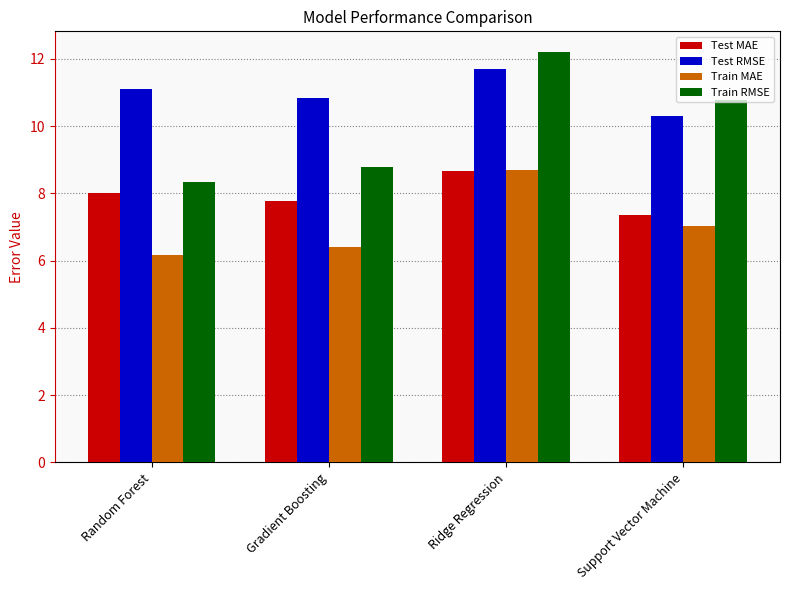

What is the label of the 4th bar from the right?

Random Forest